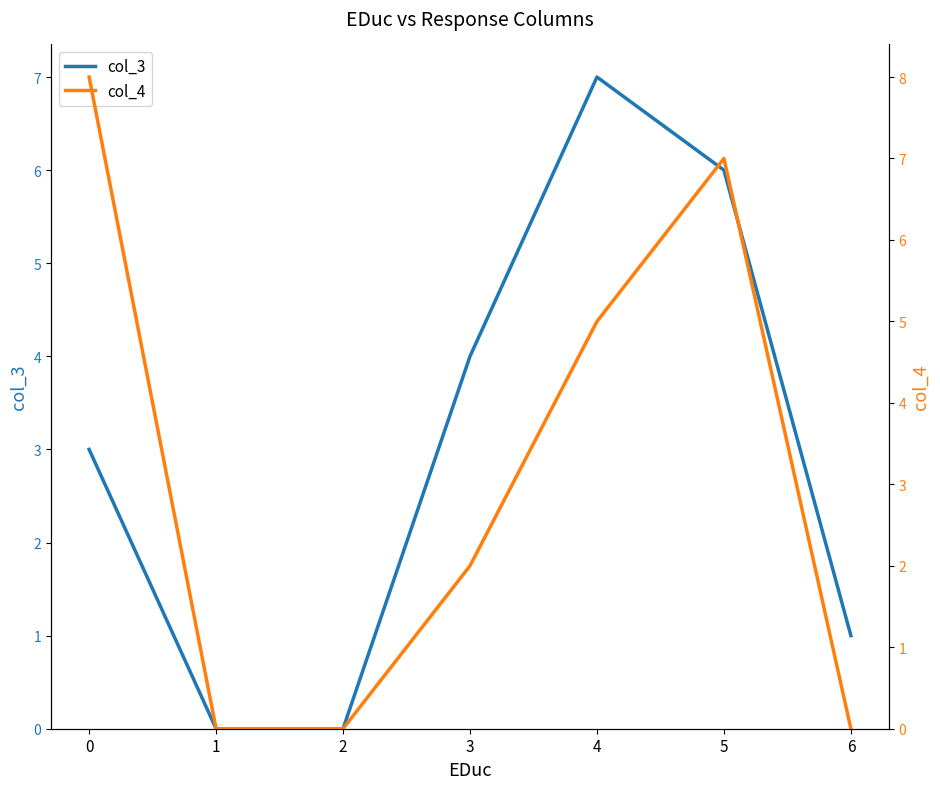

Count the number of categories in the chart.

7